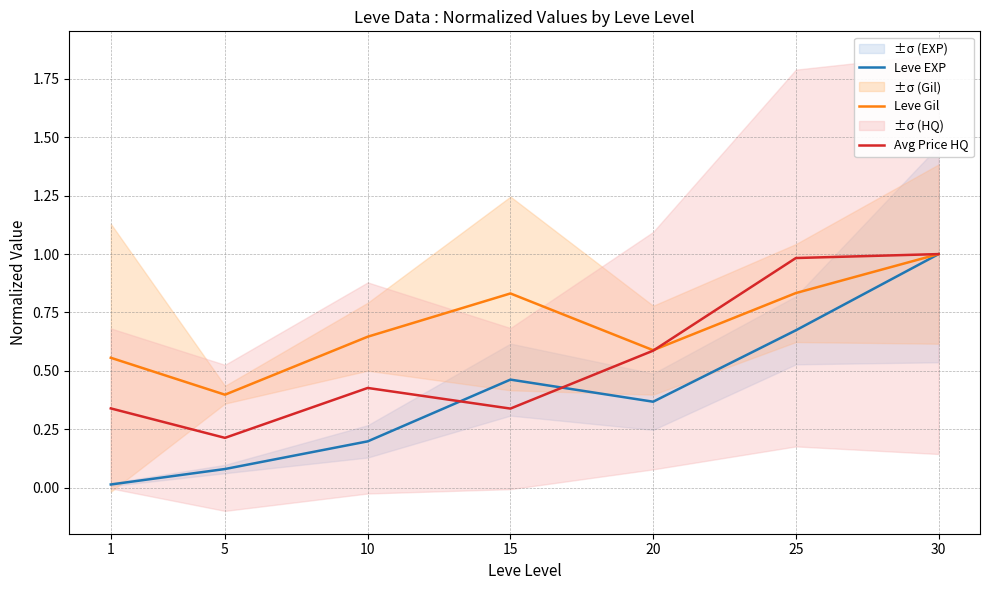

The Leve Gil series shows 0.8 at 25. True or false?

True